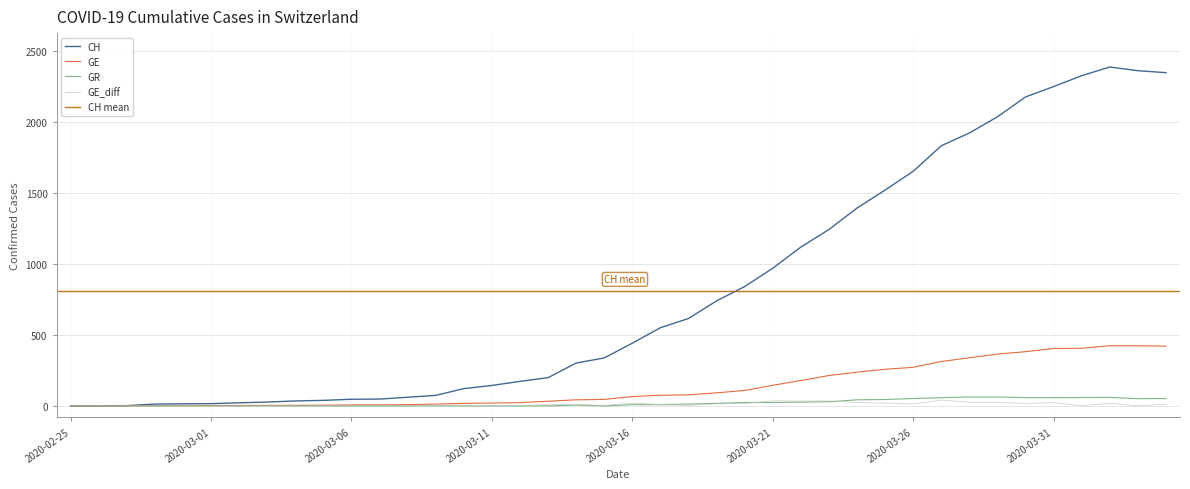

Between 2020-03-17 and 2020-03-20, which series saw the biggest shift?

CH